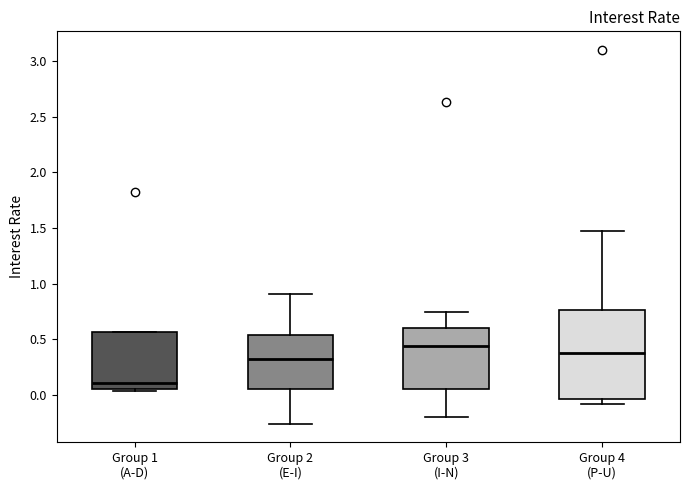

Reading left to right, read every box against the y-axis: the position of its median line, the range the box covers, and the ends of its whiskers. The values are not printed on the chart, so give them approximately, as read against the axis.

Group 1 (A-D): median 0.10, box 0.05 to 0.55, whiskers 0.05 (just below the box's lower edge) to 0.55
Group 2 (E-I): median 0.30, box 0.05 to 0.55, whiskers -0.25 to 0.90
Group 3 (I-N): median 0.45, box 0.05 to 0.60, whiskers -0.20 to 0.75
Group 4 (P-U): median 0.40, box -0.05 to 0.75, whiskers -0.10 to 1.45